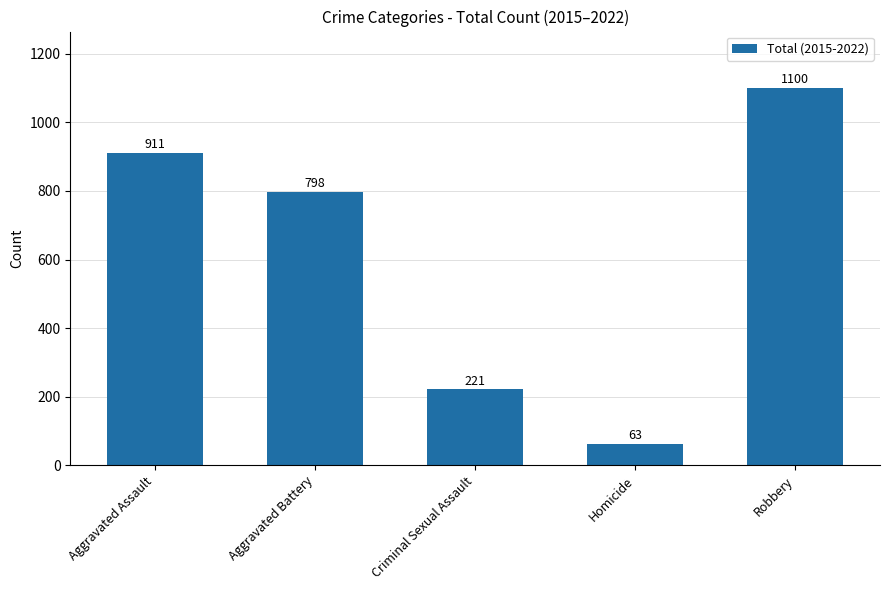

Rank the categories by value from lowest to highest.

Homicide, Criminal Sexual Assault, Aggravated Battery, Aggravated Assault, Robbery